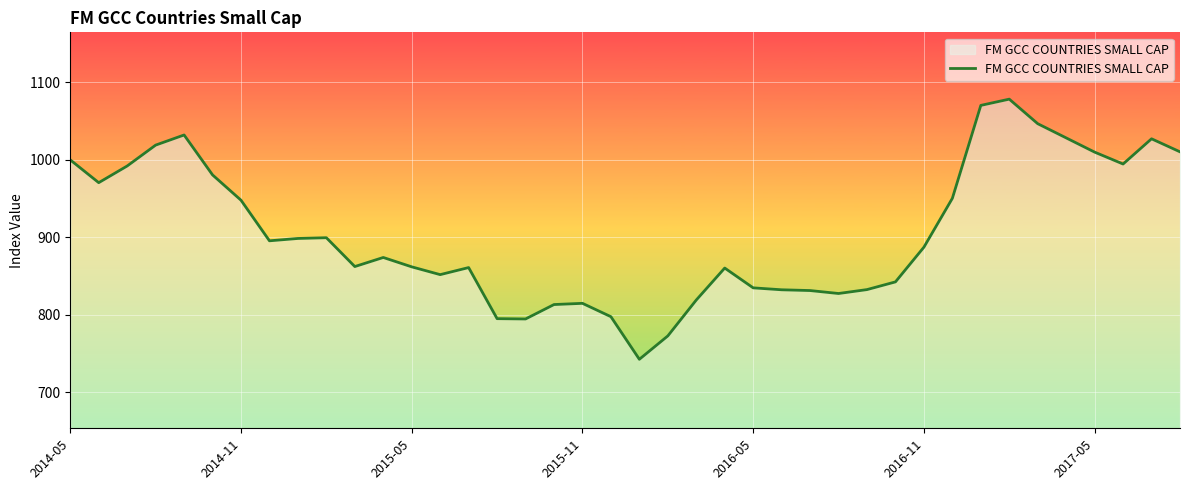

What is the smallest value displayed?

742.5